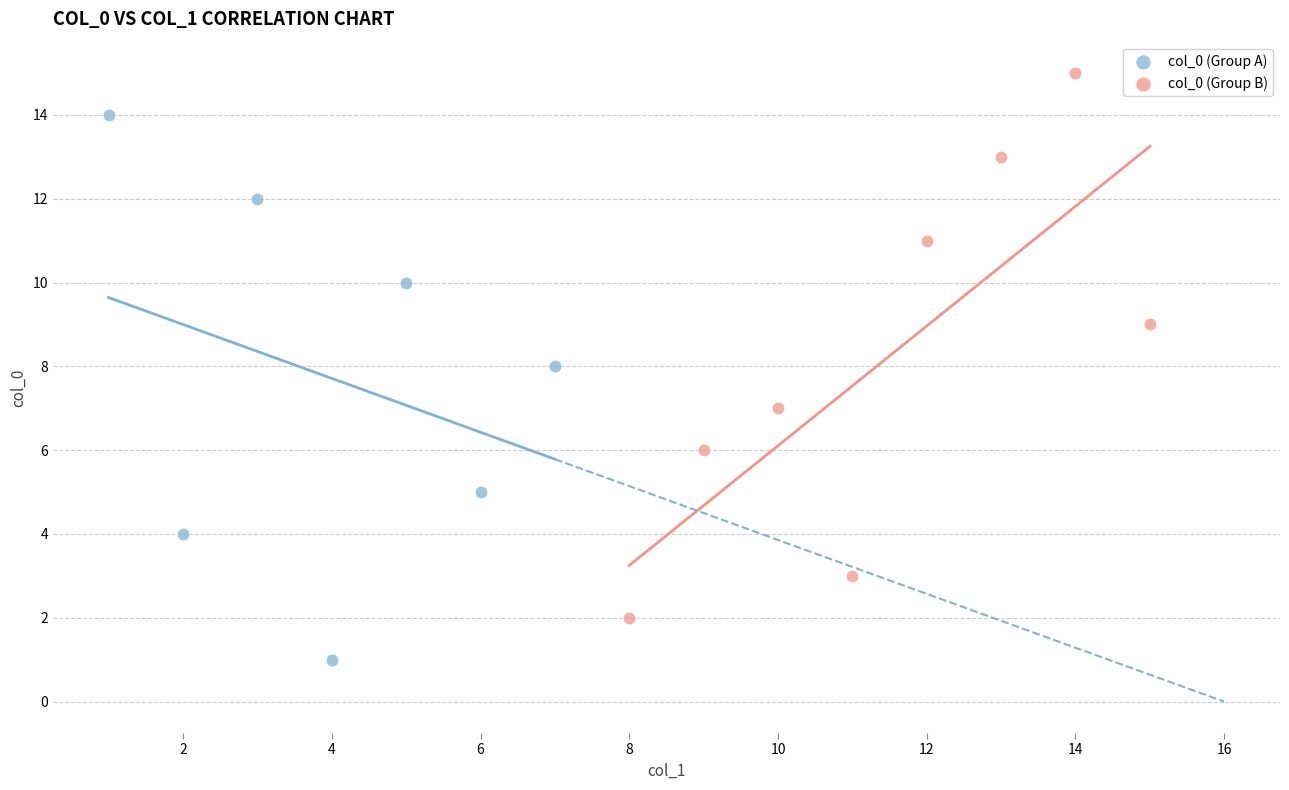

Which series contains the highest Y value?

col_0 (Group B)